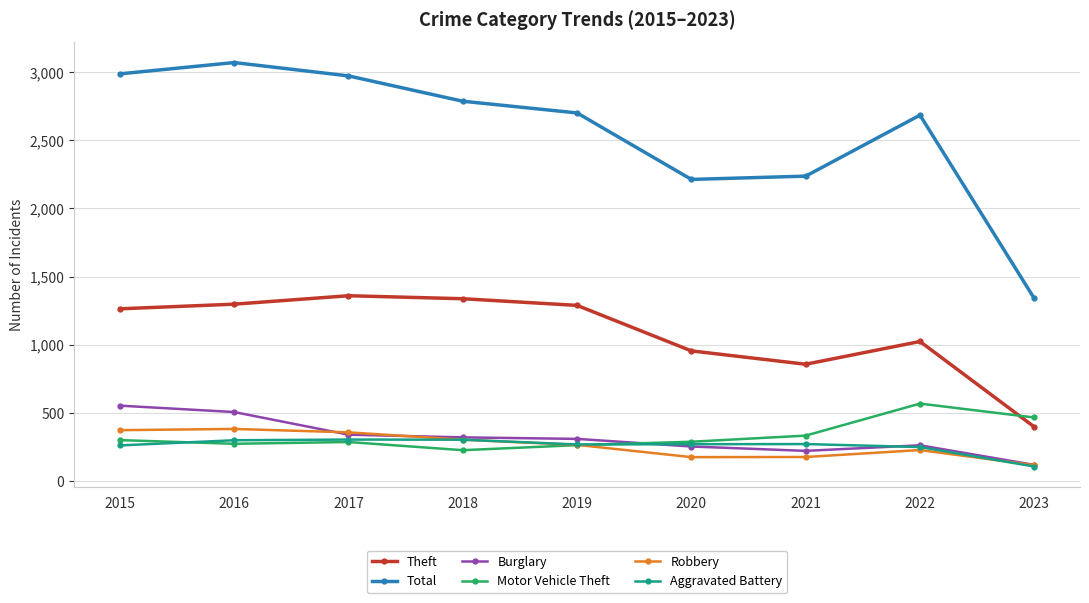

Is this an area chart (filled region under the line)?

No